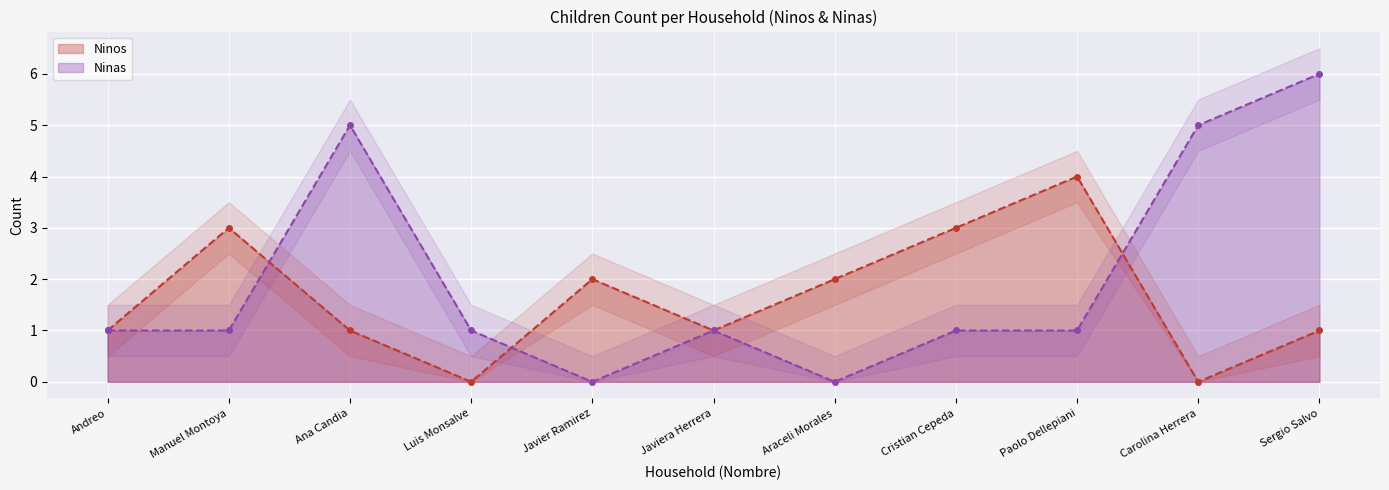

True or false: Ninas and Ninos cross at least once.

True